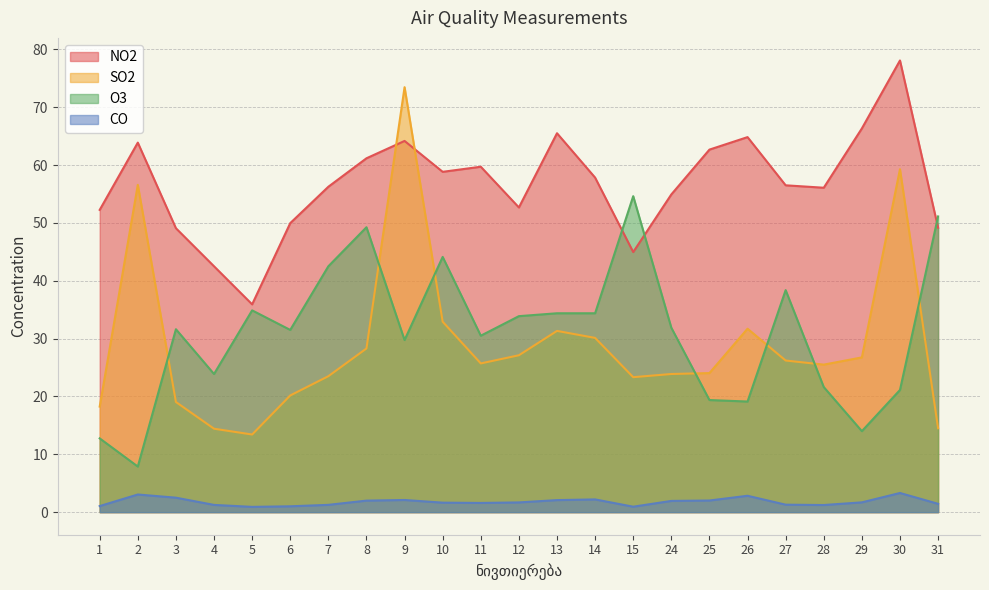

How many data points in O3 are less than 31?

10